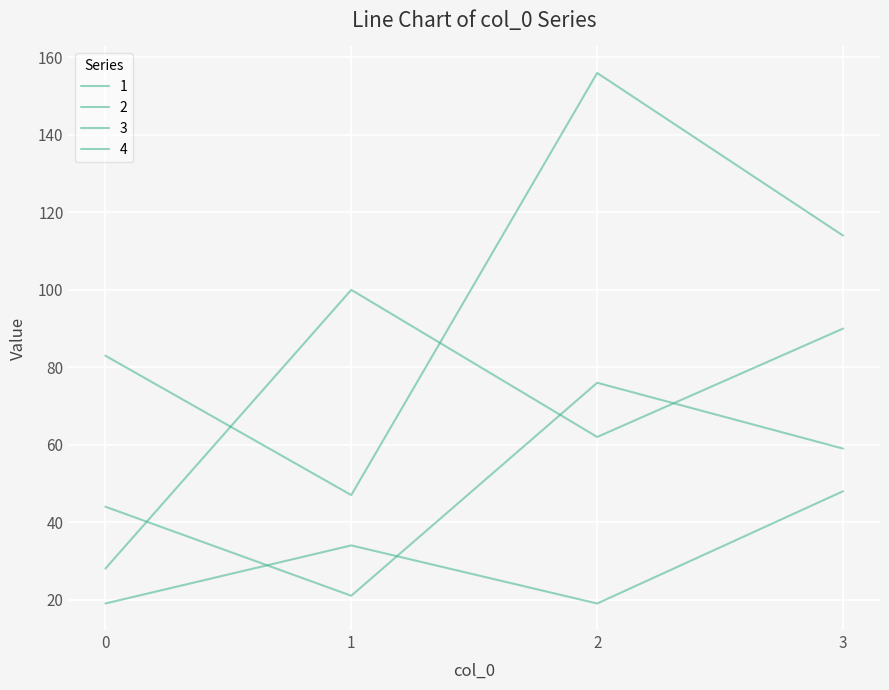

Is this an area chart (filled region under the line)?

No